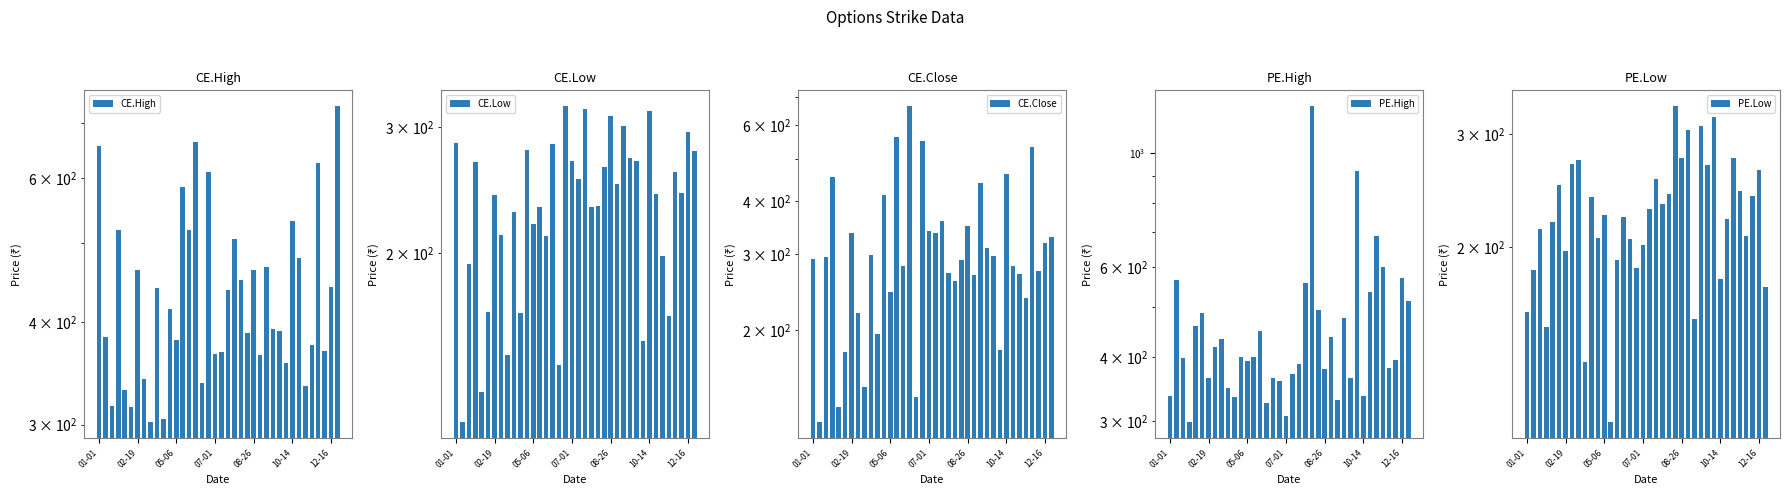

How many groups of bars are there?

38